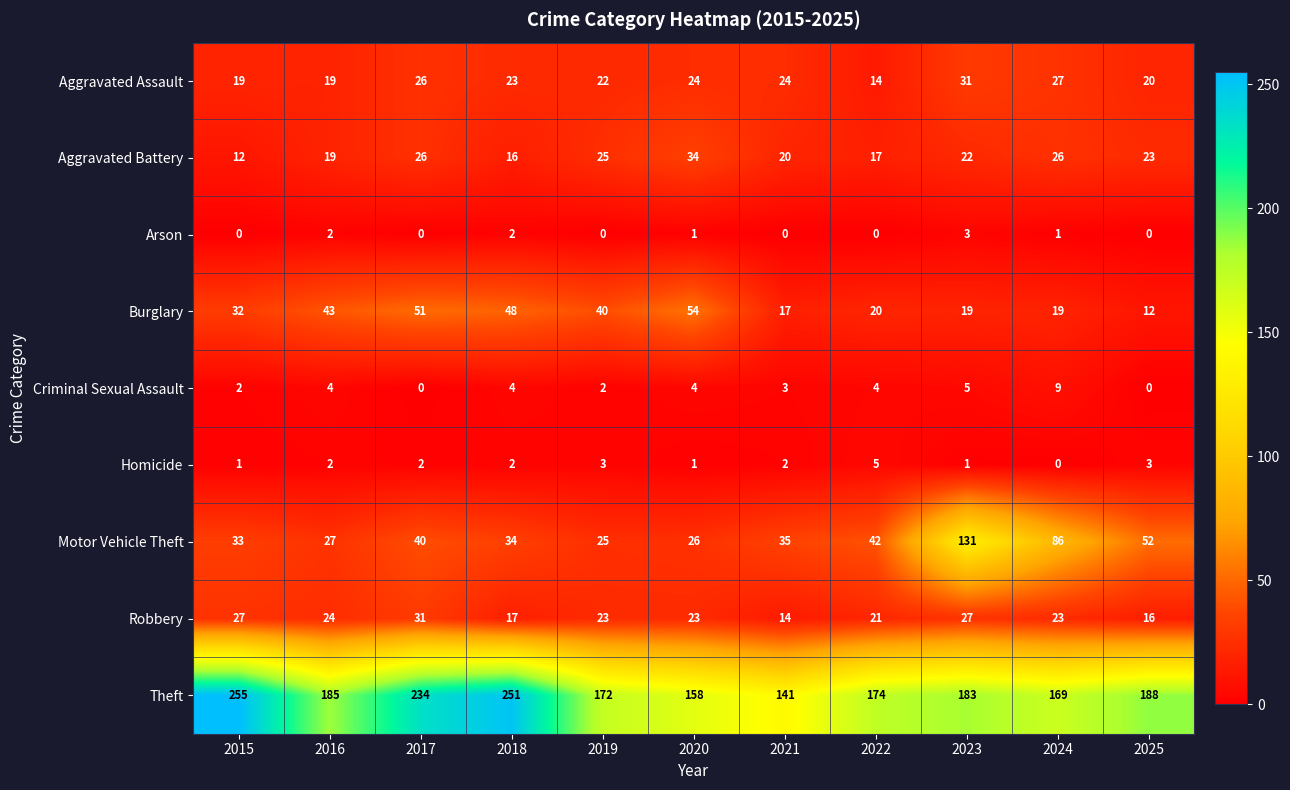

True or false: Motor Vehicle Theft has a value of 59 at 2022.

False